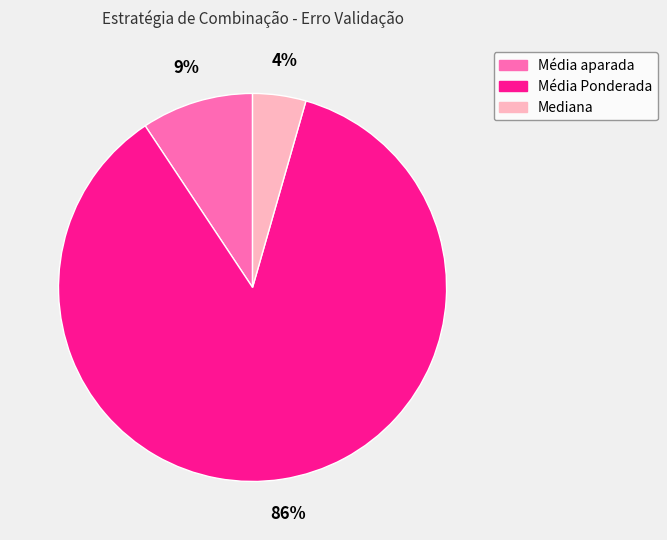

Is there any slice that represents more than half of the pie?

Yes